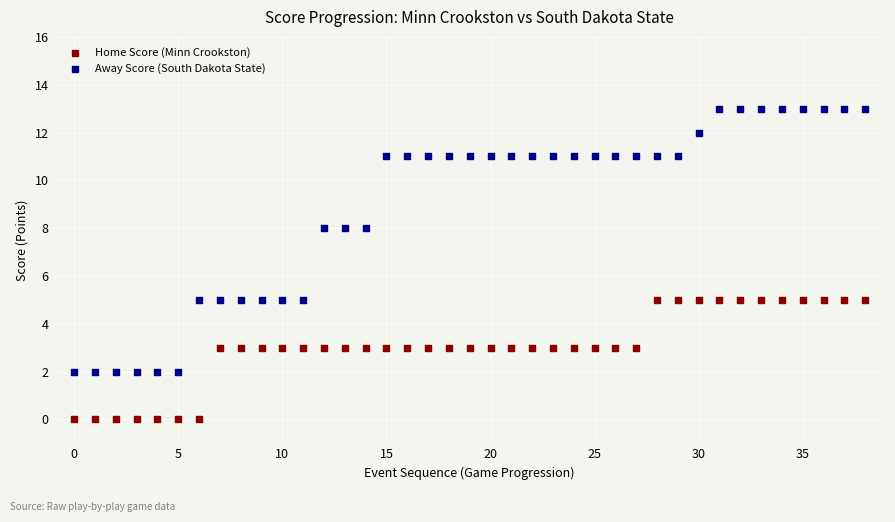

Which series has the largest Y range (max minus min)?

Away Score (South Dakota State)